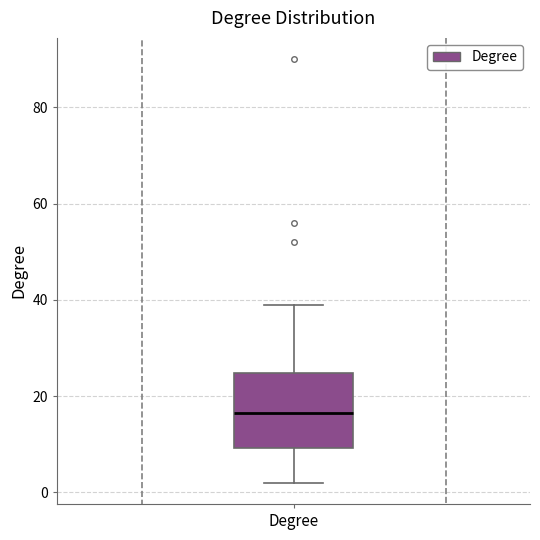

Transcribe this box plot: give where the median line is, the range the box spans, and where the two whiskers end, as read against the y-axis. The values are not printed on the chart, so give them approximately, as read against the axis.

median 16, box 10 to 24, whiskers 2 to 40